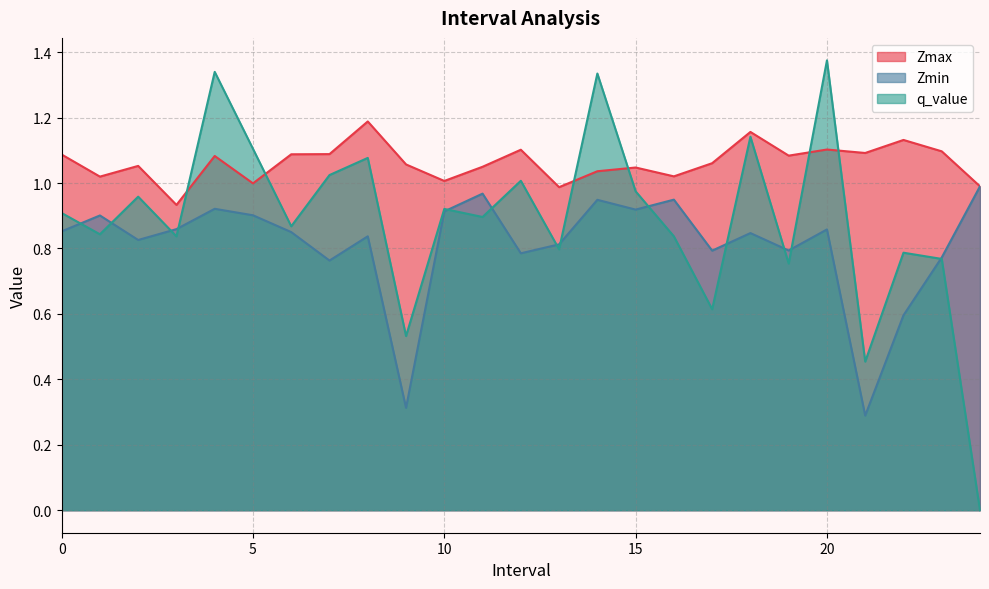

True or false: Zmin has more than 0 interior local peaks.

True